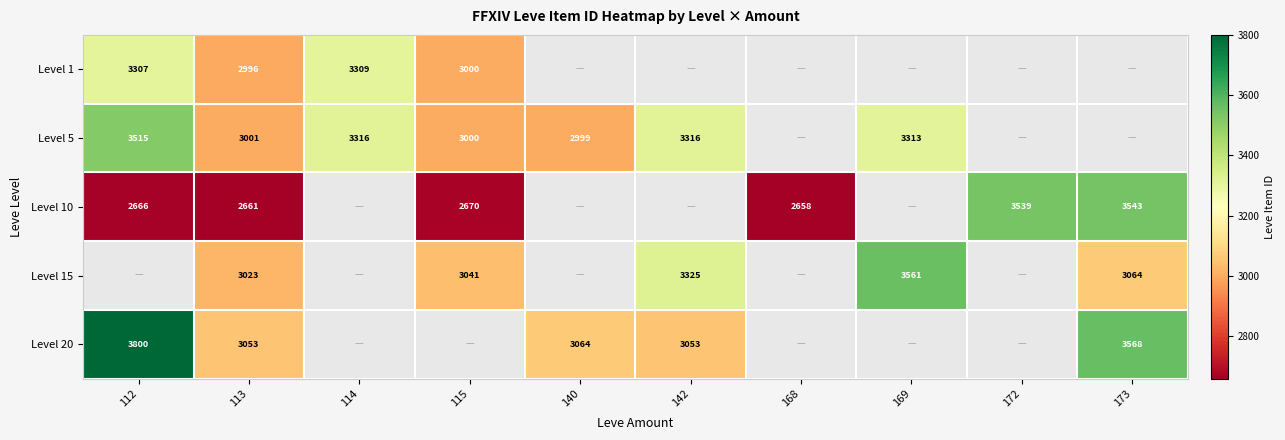

At how many categories does at least one series exceed 3155?

6